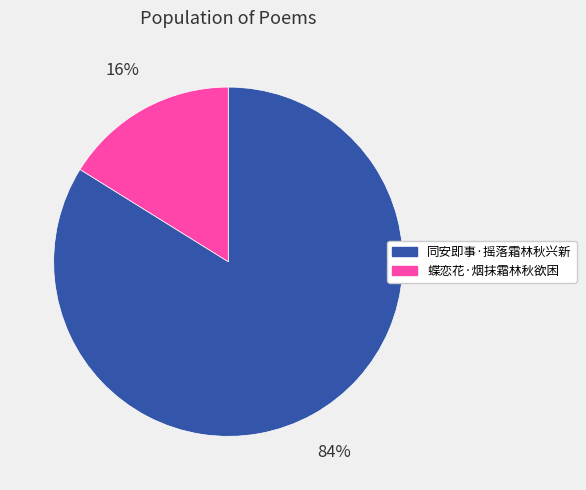

Do 蝶恋花·烟抹霜林秋欲困 and 同安即事·摇落霜林秋兴新 together represent more than half of the pie?

Yes